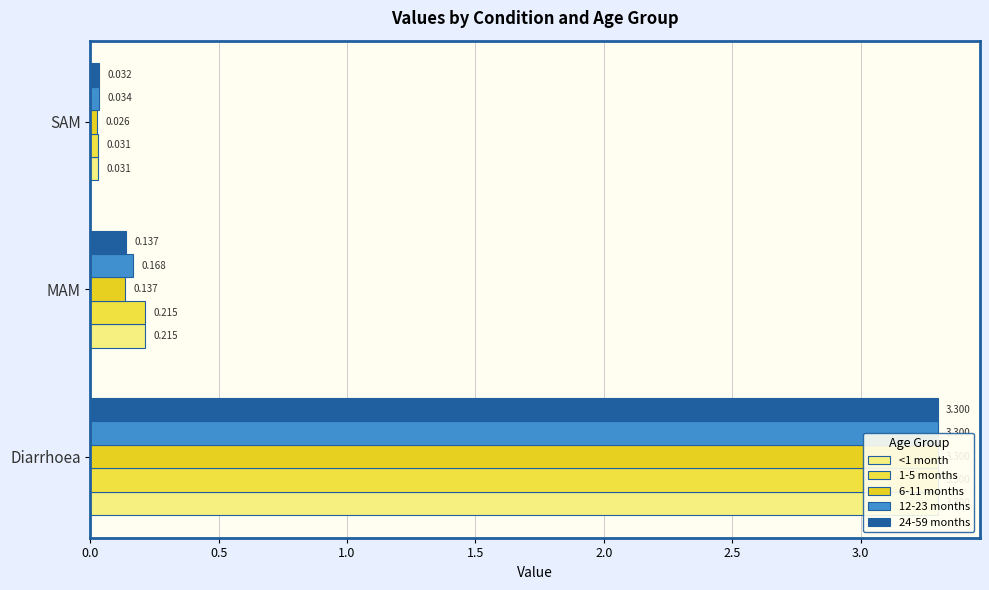

Does the chart contain any negative values?

No